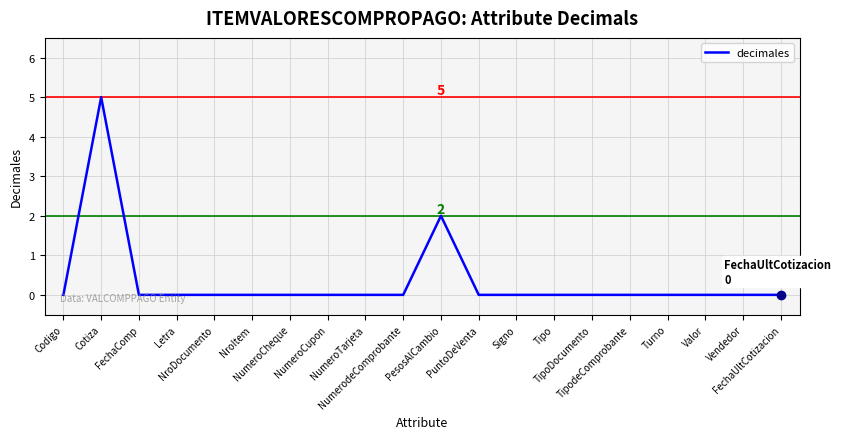

What is the difference between the maximum and minimum values?

5